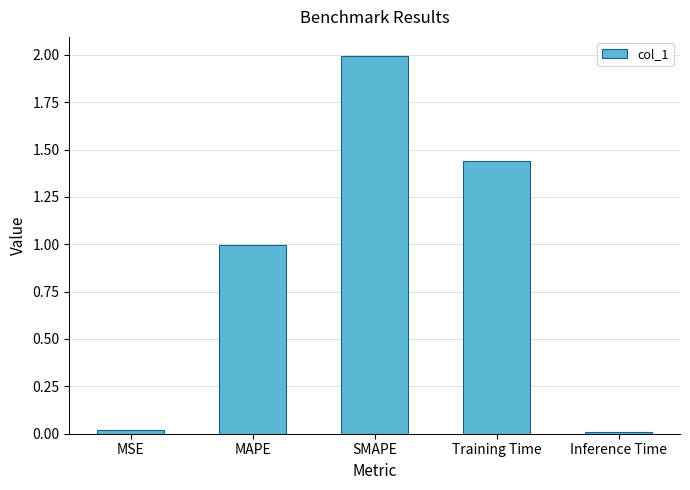

What is the change in value from MAPE to Training Time?

+0.4